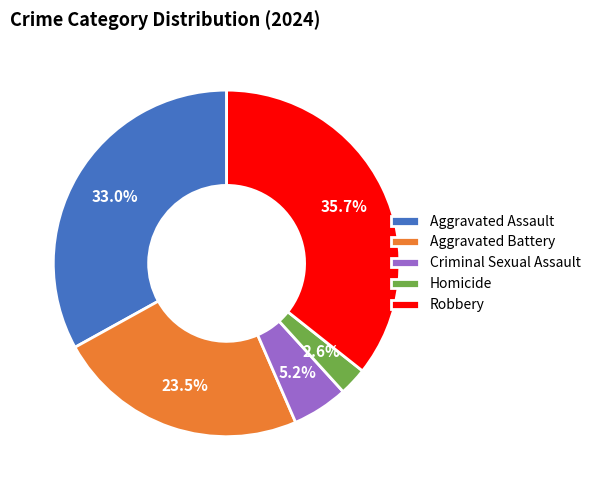

Combined, do Aggravated Assault and Robbery account for over 50%?

Yes